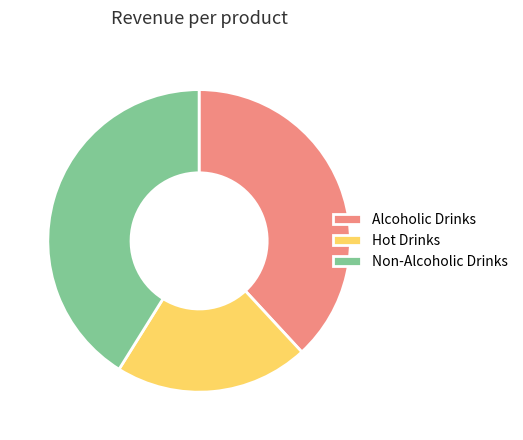

Approximately how many times larger is the value at Hot Drinks compared to Non-Alcoholic Drinks?

0.5